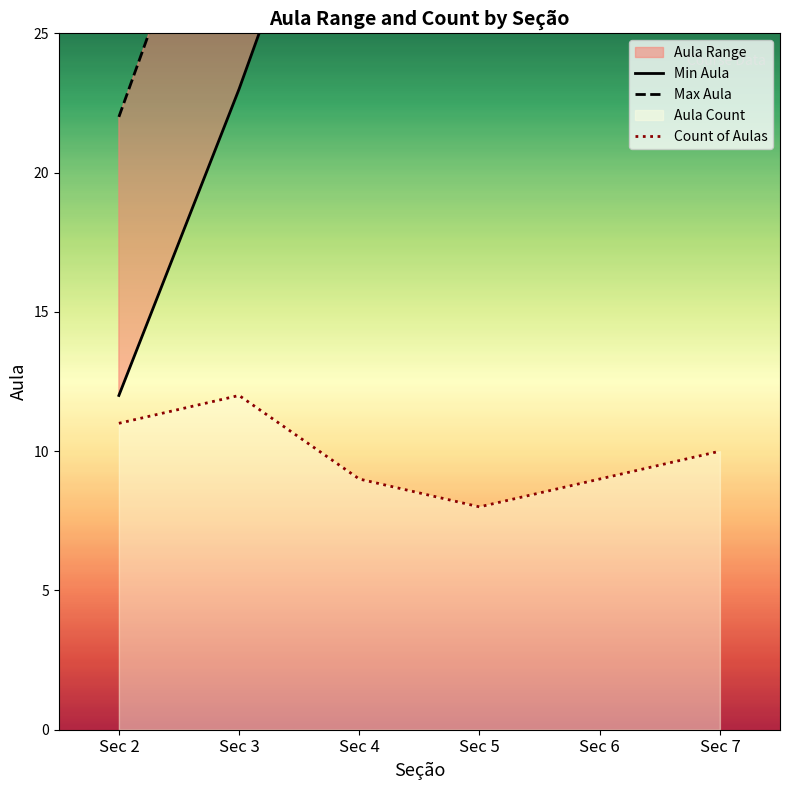

What is the lowest value of the Min Aula series?

12